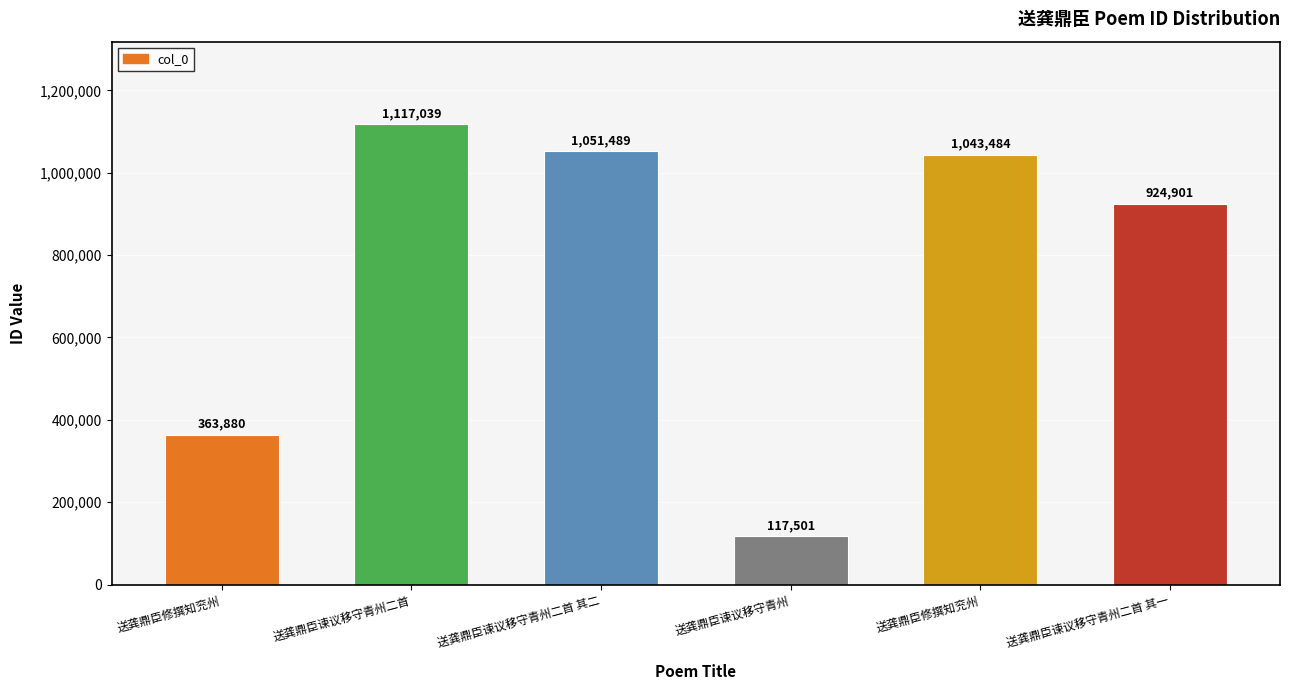

What is the difference between the maximum and minimum values?

999538